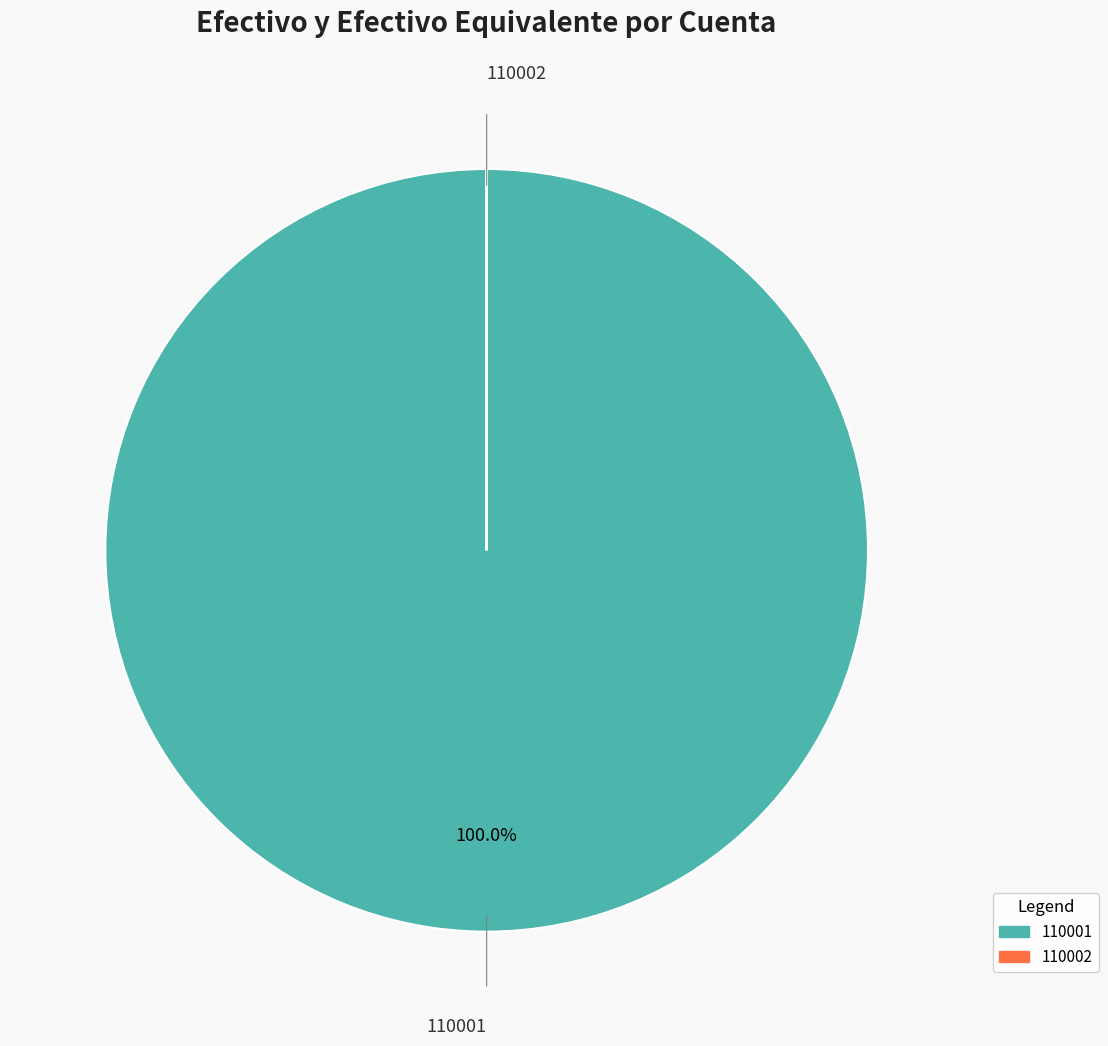

Does 110001 represent more than half of the total?

Yes